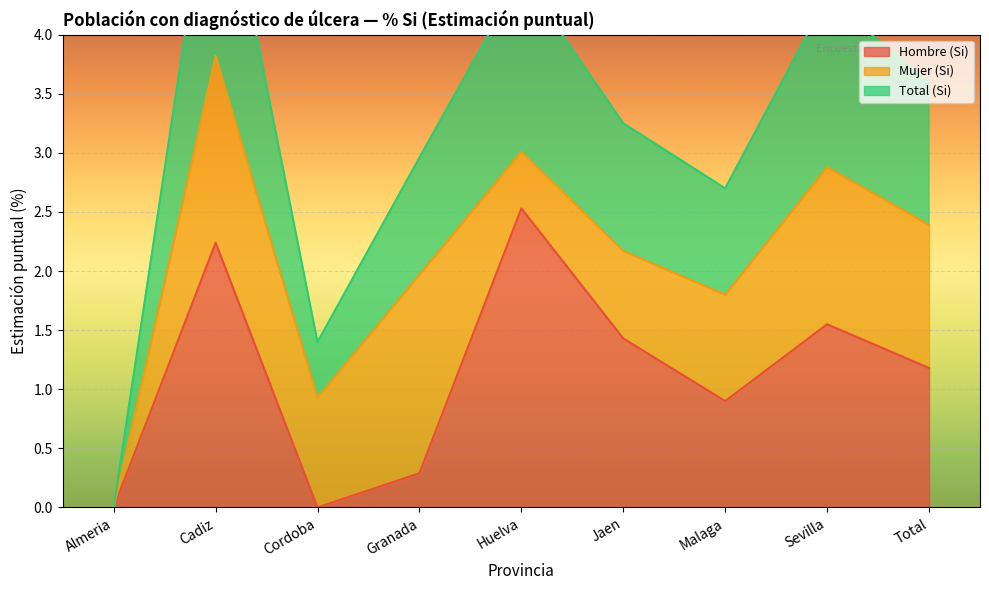

At which category does Total (Si) reach its first local peak?

Cadiz